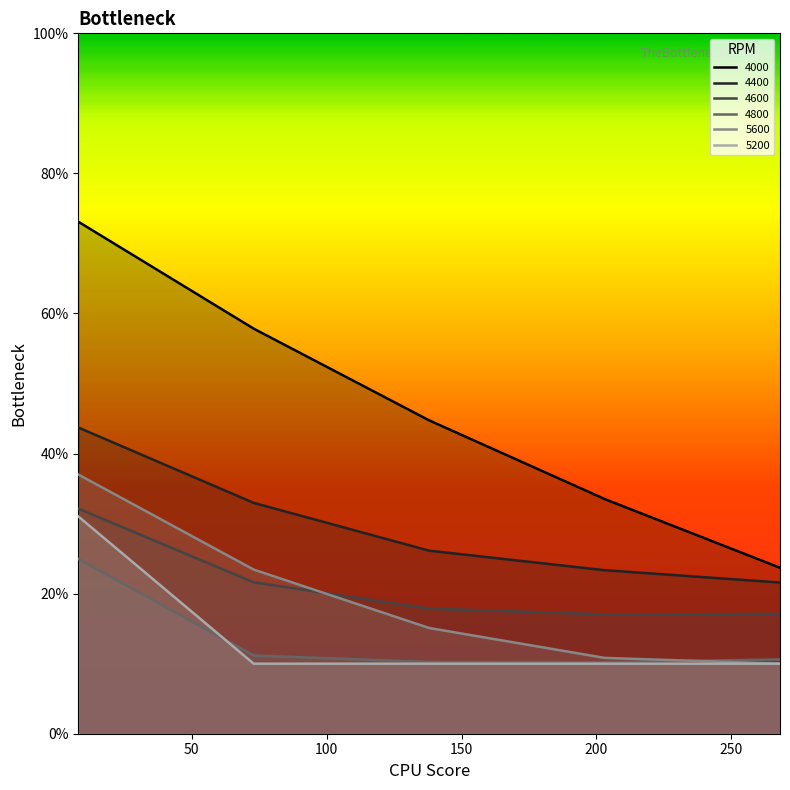

Which series has the widest spread of values?

4000